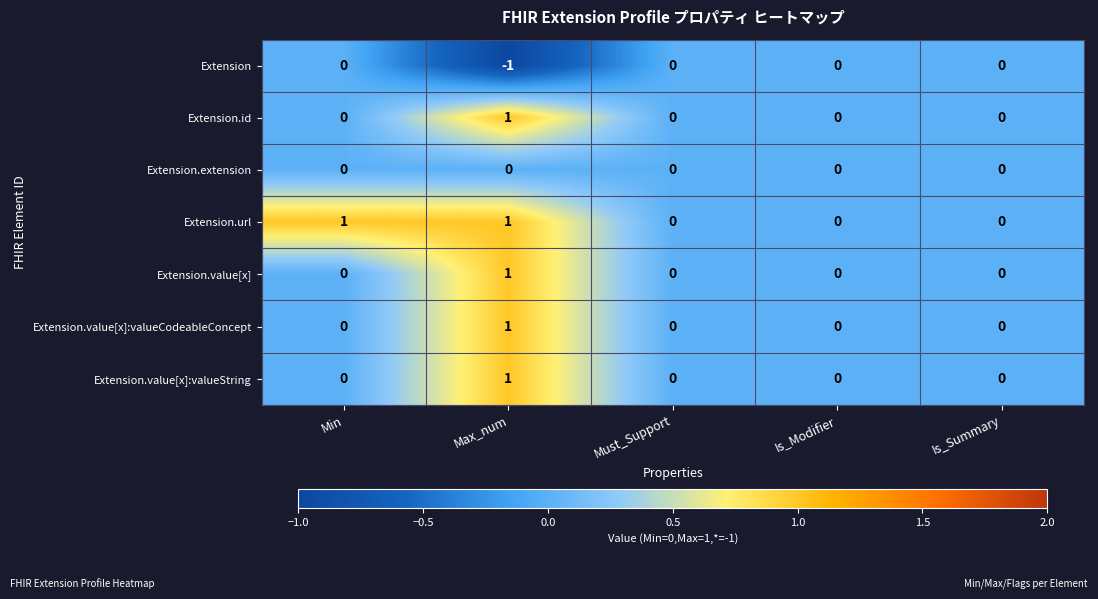

At which label does Extension.value[x] reach its peak?

Max_num